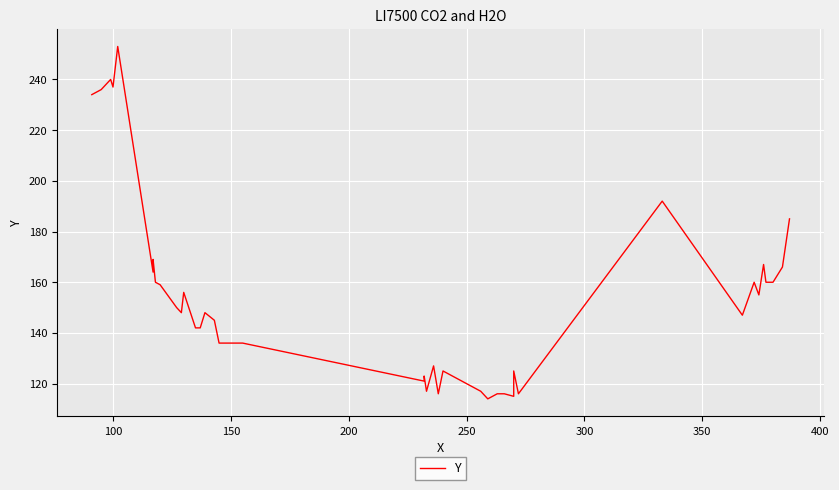

How many series are shown in this chart?

1